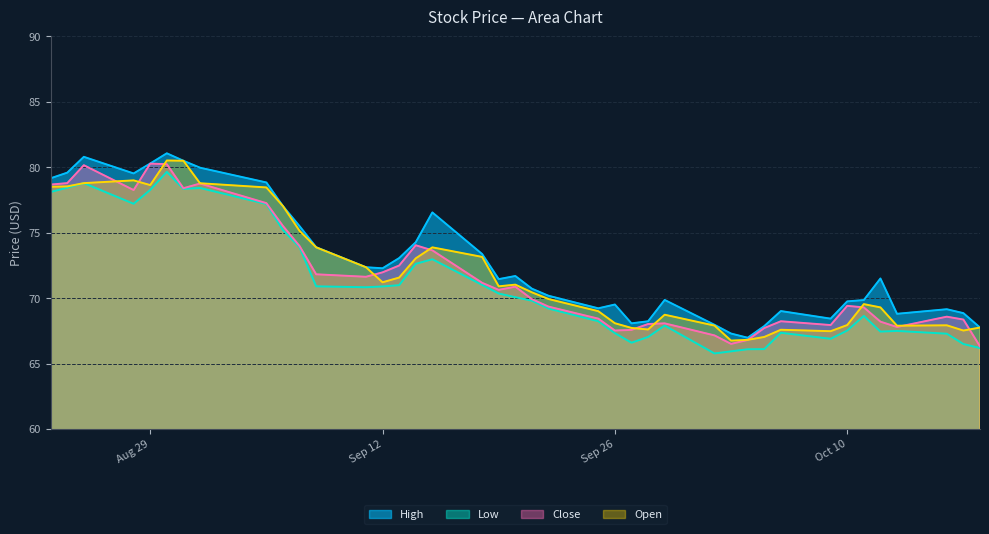

How many lines are shown in the chart?

4